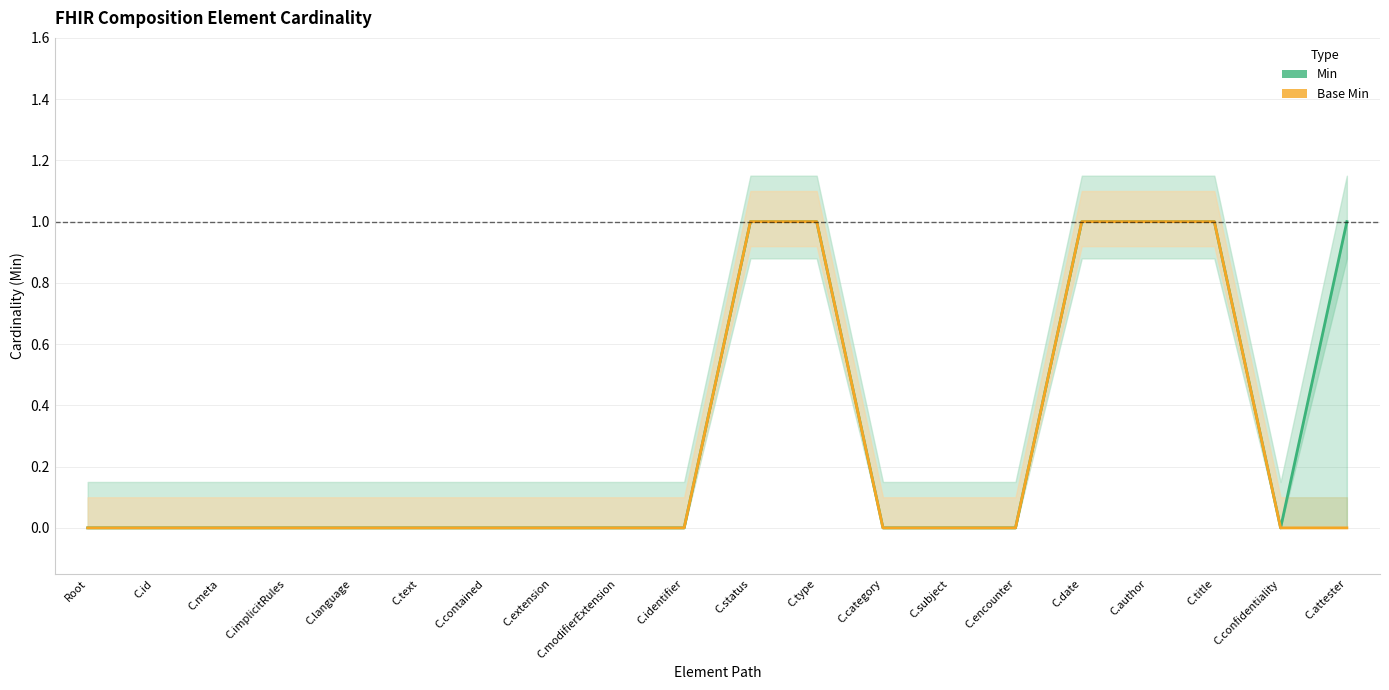

At which label is Min closest to 0?

Root